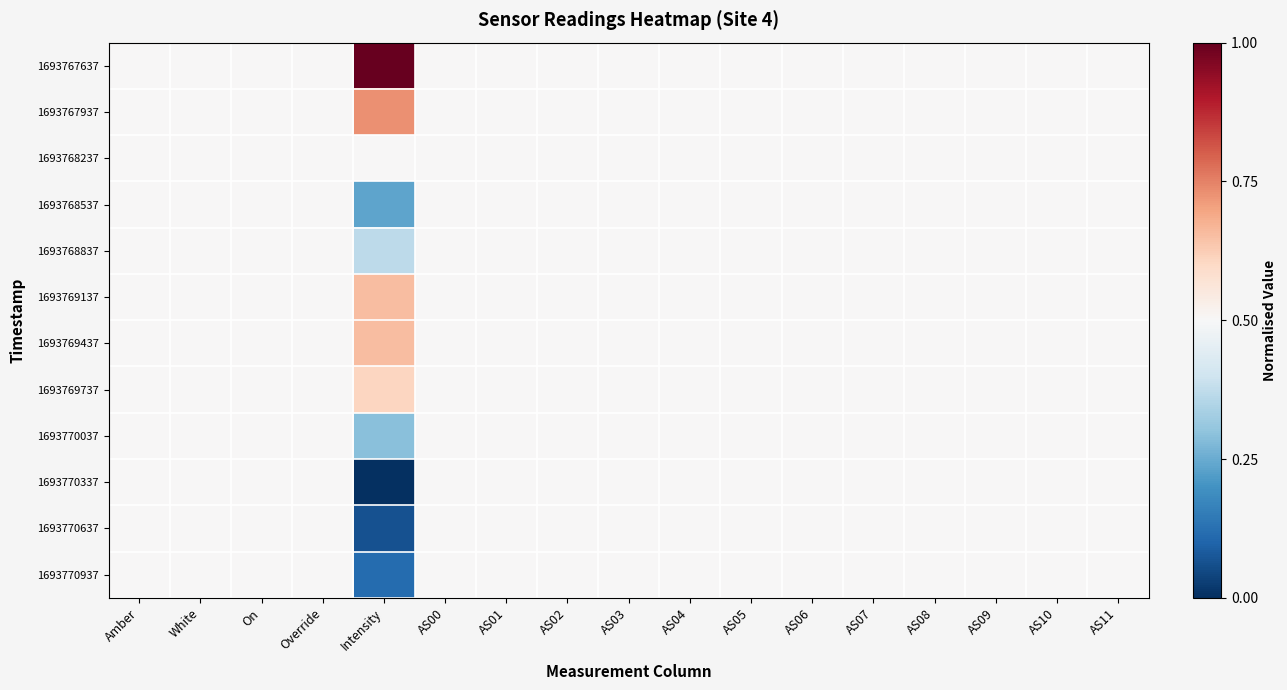

Reading right to left, extract all data points from this chart.

1693767637: AS11=0.5	AS10=0.5	AS09=0.5	AS08=0.5	AS07=0.5	AS06=0.5	AS05=0.5	AS04=0.5	AS03=0.5	AS02=0.5	AS01=0.5	AS00=0.5	Intensity=1.0	Override=0.5	On=0.5	White=0.5	Amber=0.5
1693767937: AS11=0.5	AS10=0.5	AS09=0.5	AS08=0.5	AS07=0.5	AS06=0.5	AS05=0.5	AS04=0.5	AS03=0.5	AS02=0.5	AS01=0.5	AS00=0.5	Intensity=0.7	Override=0.5	On=0.5	White=0.5	Amber=0.5
1693768237: AS11=0.5	AS10=0.5	AS09=0.5	AS08=0.5	AS07=0.5	AS06=0.5	AS05=0.5	AS04=0.5	AS03=0.5	AS02=0.5	AS01=0.5	AS00=0.5	Intensity=0.5	Override=0.5	On=0.5	White=0.5	Amber=0.5
1693768537: AS11=0.5	AS10=0.5	AS09=0.5	AS08=0.5	AS07=0.5	AS06=0.5	AS05=0.5	AS04=0.5	AS03=0.5	AS02=0.5	AS01=0.5	AS00=0.5	Intensity=0.2	Override=0.5	On=0.5	White=0.5	Amber=0.5
1693768837: AS11=0.5	AS10=0.5	AS09=0.5	AS08=0.5	AS07=0.5	AS06=0.5	AS05=0.5	AS04=0.5	AS03=0.5	AS02=0.5	AS01=0.5	AS00=0.5	Intensity=0.4	Override=0.5	On=0.5	White=0.5	Amber=0.5
1693769137: AS11=0.5	AS10=0.5	AS09=0.5	AS08=0.5	AS07=0.5	AS06=0.5	AS05=0.5	AS04=0.5	AS03=0.5	AS02=0.5	AS01=0.5	AS00=0.5	Intensity=0.7	Override=0.5	On=0.5	White=0.5	Amber=0.5
1693769437: AS11=0.5	AS10=0.5	AS09=0.5	AS08=0.5	AS07=0.5	AS06=0.5	AS05=0.5	AS04=0.5	AS03=0.5	AS02=0.5	AS01=0.5	AS00=0.5	Intensity=0.7	Override=0.5	On=0.5	White=0.5	Amber=0.5
1693769737: AS11=0.5	AS10=0.5	AS09=0.5	AS08=0.5	AS07=0.5	AS06=0.5	AS05=0.5	AS04=0.5	AS03=0.5	AS02=0.5	AS01=0.5	AS00=0.5	Intensity=0.6	Override=0.5	On=0.5	White=0.5	Amber=0.5
1693770037: AS11=0.5	AS10=0.5	AS09=0.5	AS08=0.5	AS07=0.5	AS06=0.5	AS05=0.5	AS04=0.5	AS03=0.5	AS02=0.5	AS01=0.5	AS00=0.5	Intensity=0.3	Override=0.5	On=0.5	White=0.5	Amber=0.5
1693770337: AS11=0.5	AS10=0.5	AS09=0.5	AS08=0.5	AS07=0.5	AS06=0.5	AS05=0.5	AS04=0.5	AS03=0.5	AS02=0.5	AS01=0.5	AS00=0.5	Intensity=0.0	Override=0.5	On=0.5	White=0.5	Amber=0.5
1693770637: AS11=0.5	AS10=0.5	AS09=0.5	AS08=0.5	AS07=0.5	AS06=0.5	AS05=0.5	AS04=0.5	AS03=0.5	AS02=0.5	AS01=0.5	AS00=0.5	Intensity=0.1	Override=0.5	On=0.5	White=0.5	Amber=0.5
1693770937: AS11=0.5	AS10=0.5	AS09=0.5	AS08=0.5	AS07=0.5	AS06=0.5	AS05=0.5	AS04=0.5	AS03=0.5	AS02=0.5	AS01=0.5	AS00=0.5	Intensity=0.1	Override=0.5	On=0.5	White=0.5	Amber=0.5